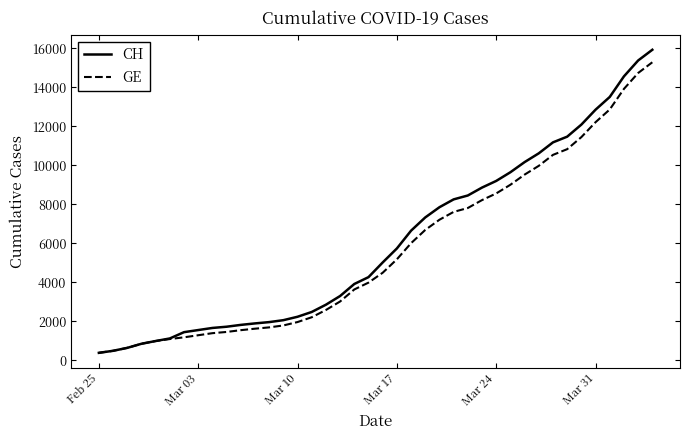

What is the greatest value displayed?

15926